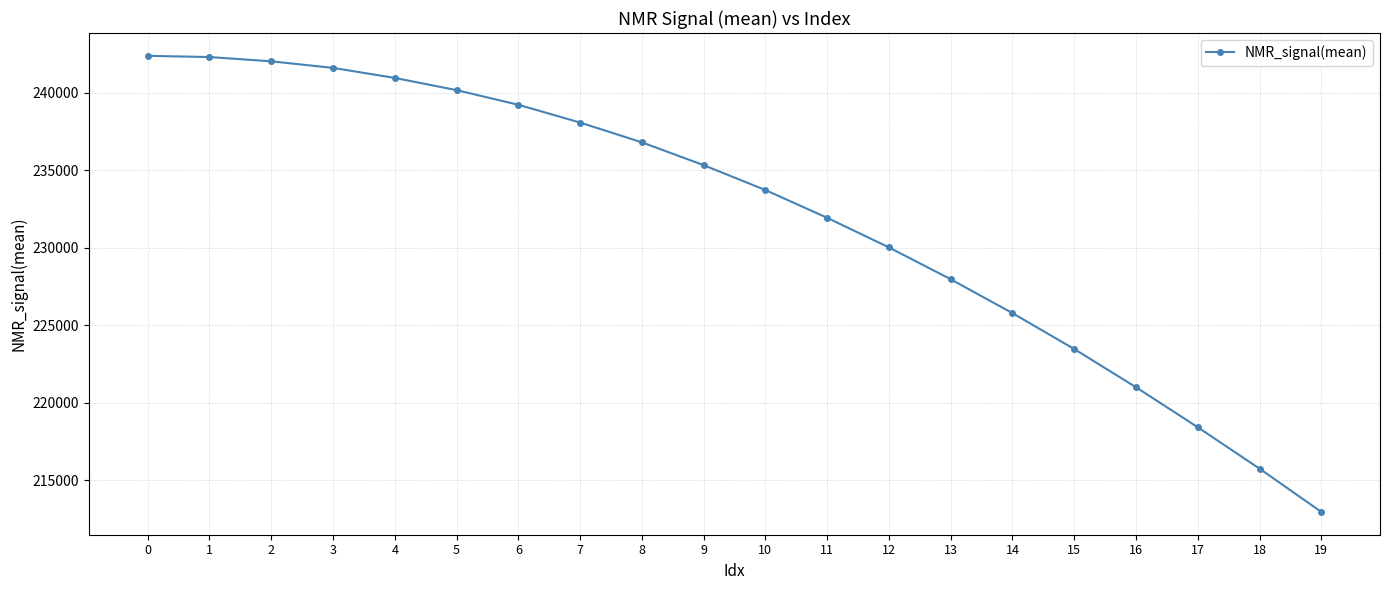

What is the minimum value shown in the chart?

212940.0